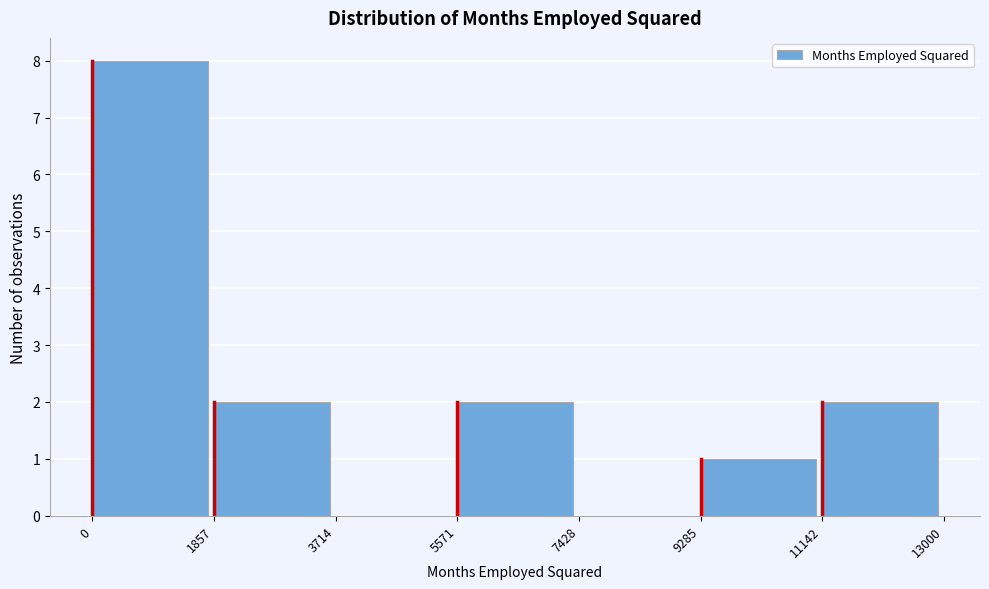

Reading left to right, transcribe this chart: for each bar, give the range it covers on the x-axis and its height. The values are not printed on the chart, so give them approximately, as read against the axis.

0 to 1857: 8
1857 to 3714: 2
3714 to 5571: 0
5571 to 7428: 2
7428 to 9285: 0
9285 to 11142: 1
11142 to 13000: 2